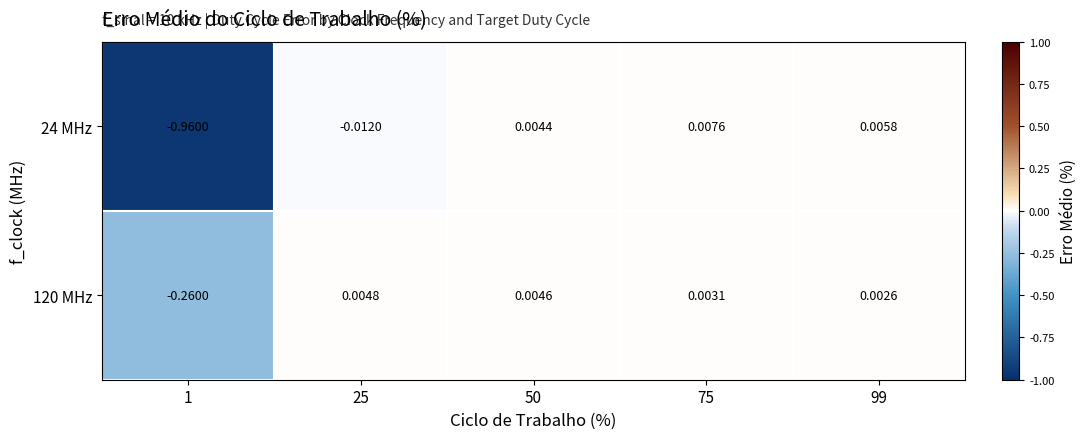

Is the value of 24 MHz at 75 greater than the value of 120 MHz at 25?

Yes